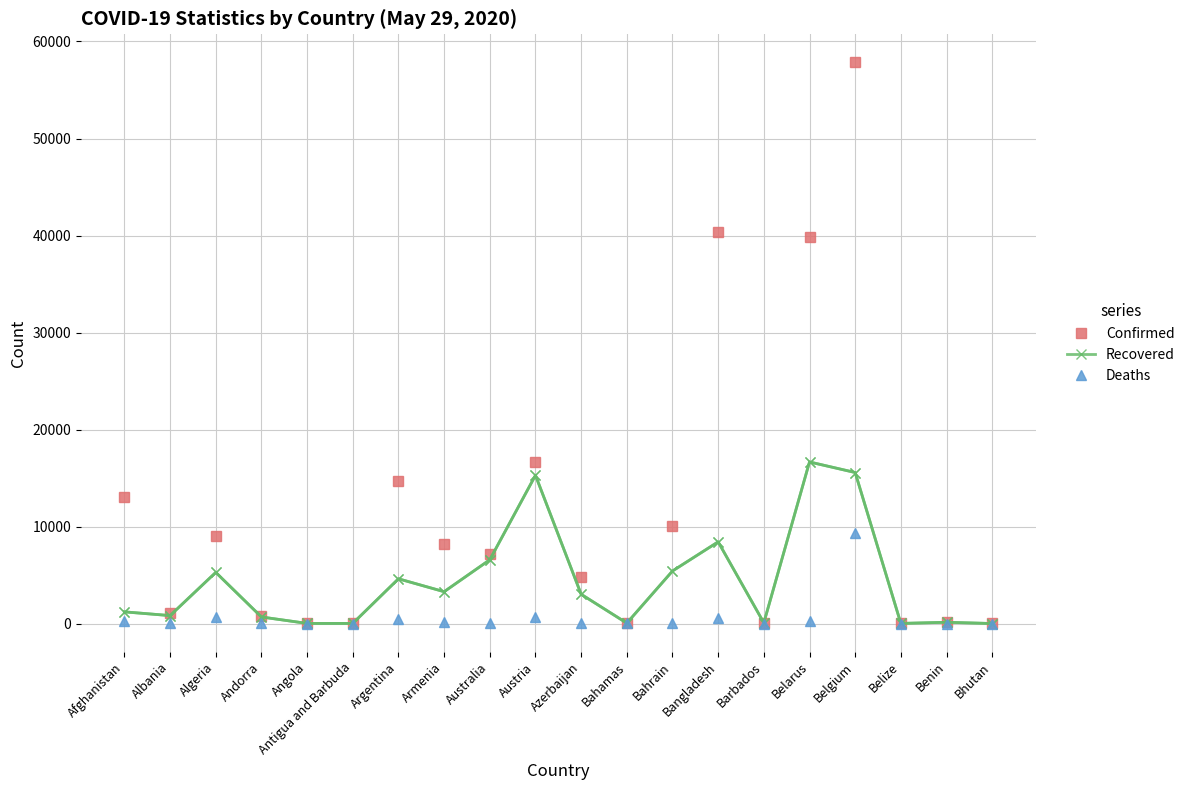

What is the difference between the maximum and minimum values in the Confirmed series?

57831